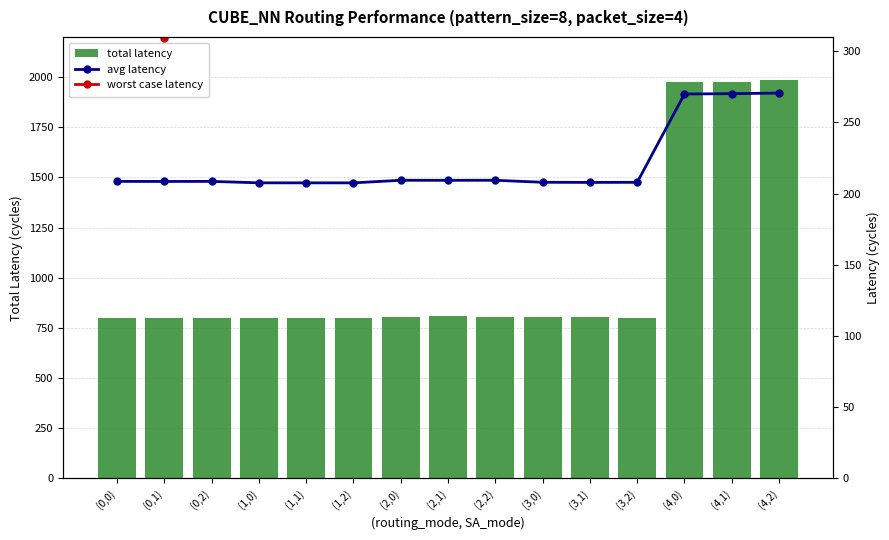

What are all the series names shown in the legend?

total latency, avg latency, worst case latency